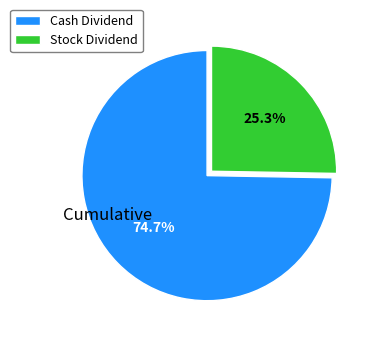

How many segments does this pie chart have?

2